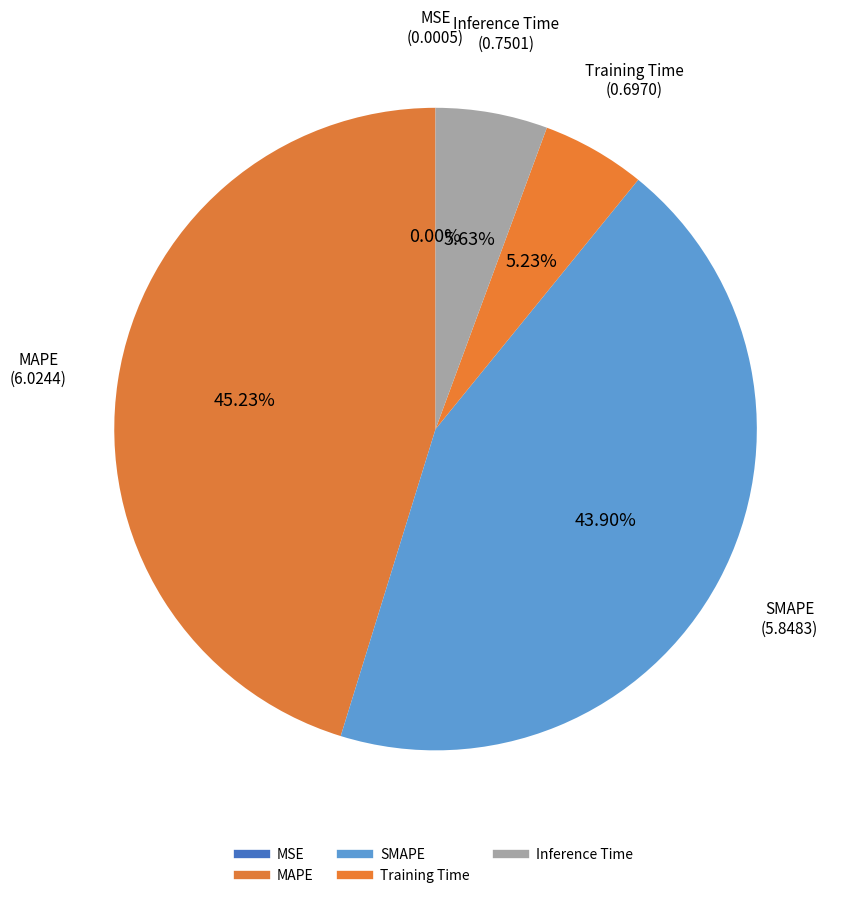

The MSE slice represents 0% of the pie. True or false?

True